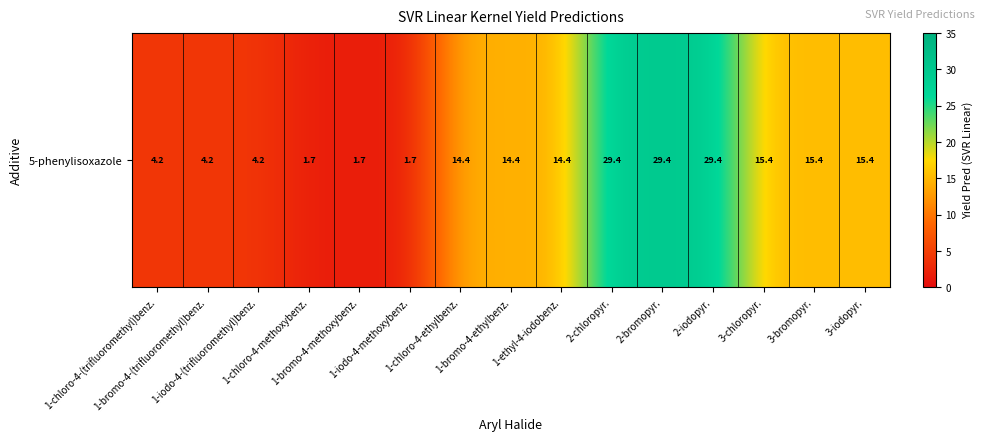

Is it true that the value at 2-iodopyr. is 29.4?

True